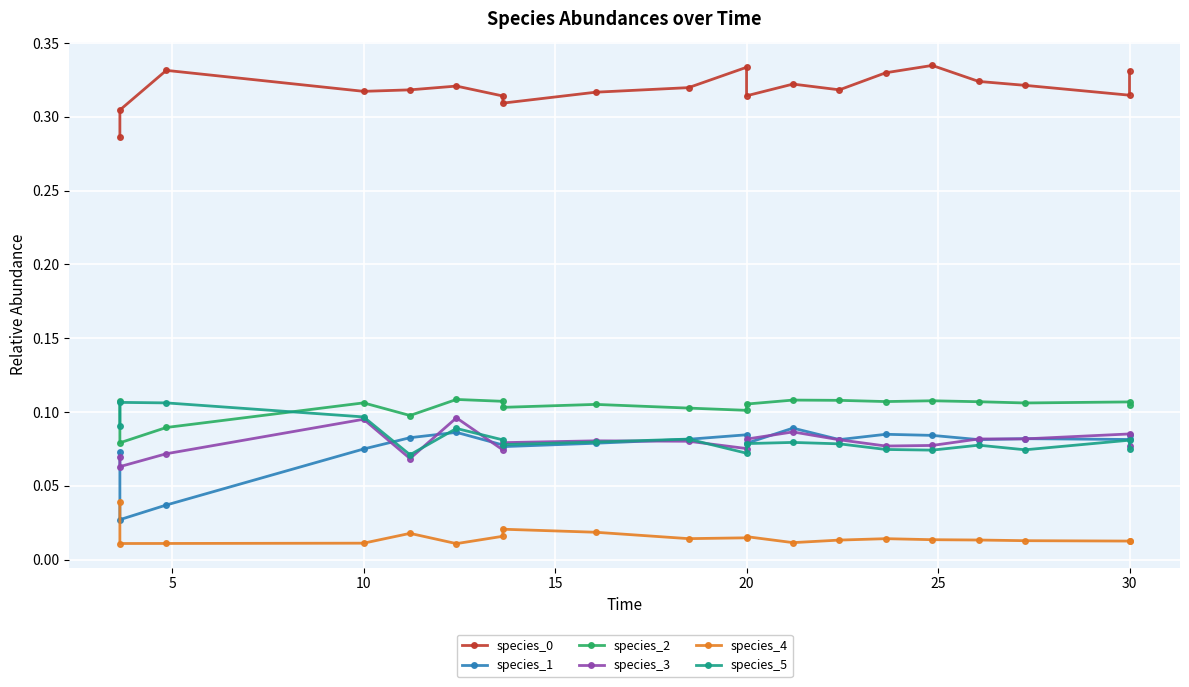

What is the maximum value shown in the chart?

0.3